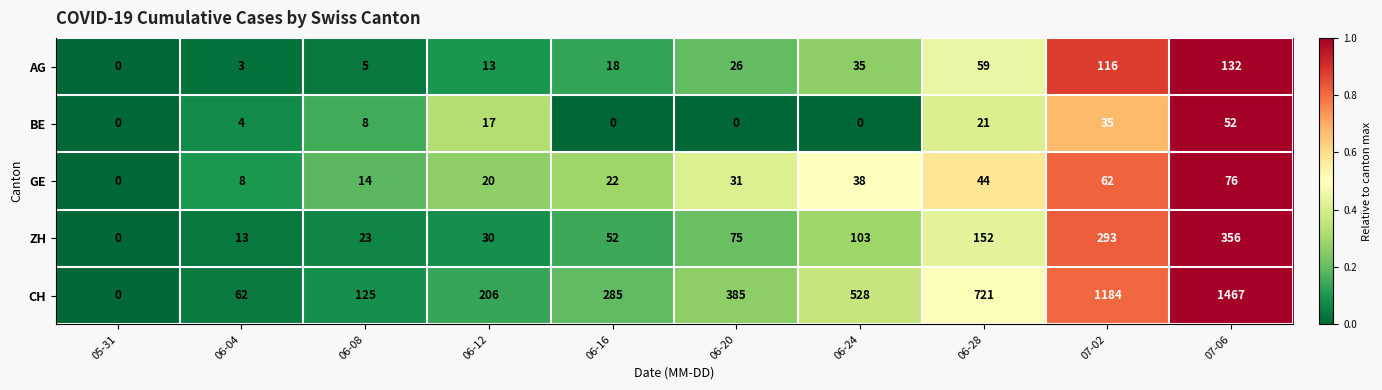

Which category has the highest value across all series?

07-06